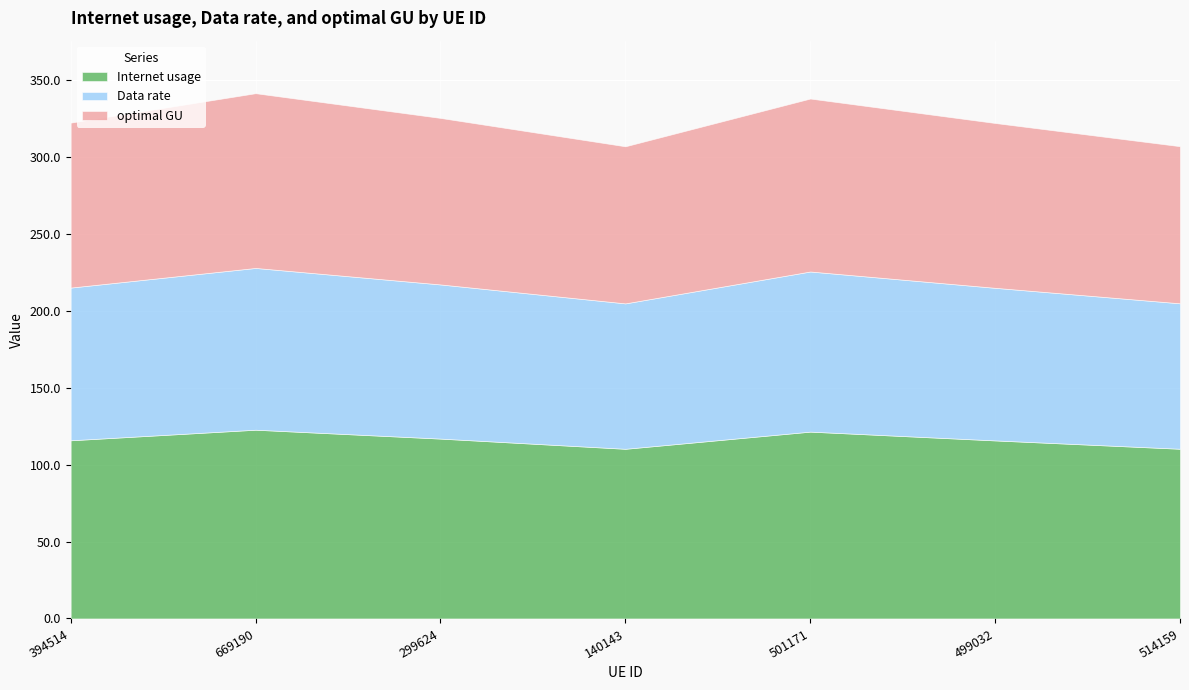

At how many categories does at least one series exceed 100?

7